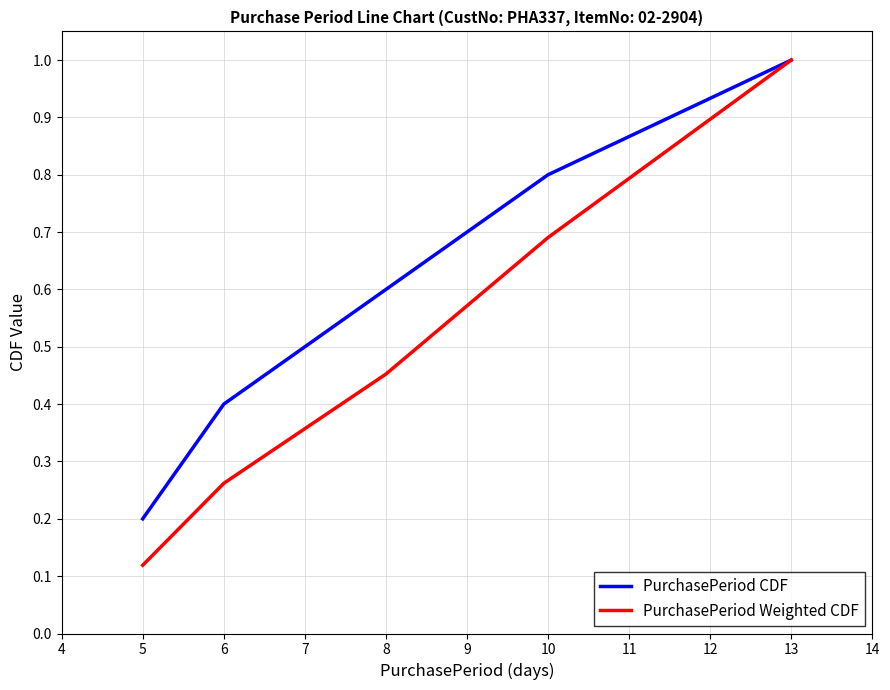

List the series in order of their overall mean, highest first.

PurchasePeriod CDF, PurchasePeriod Weighted CDF